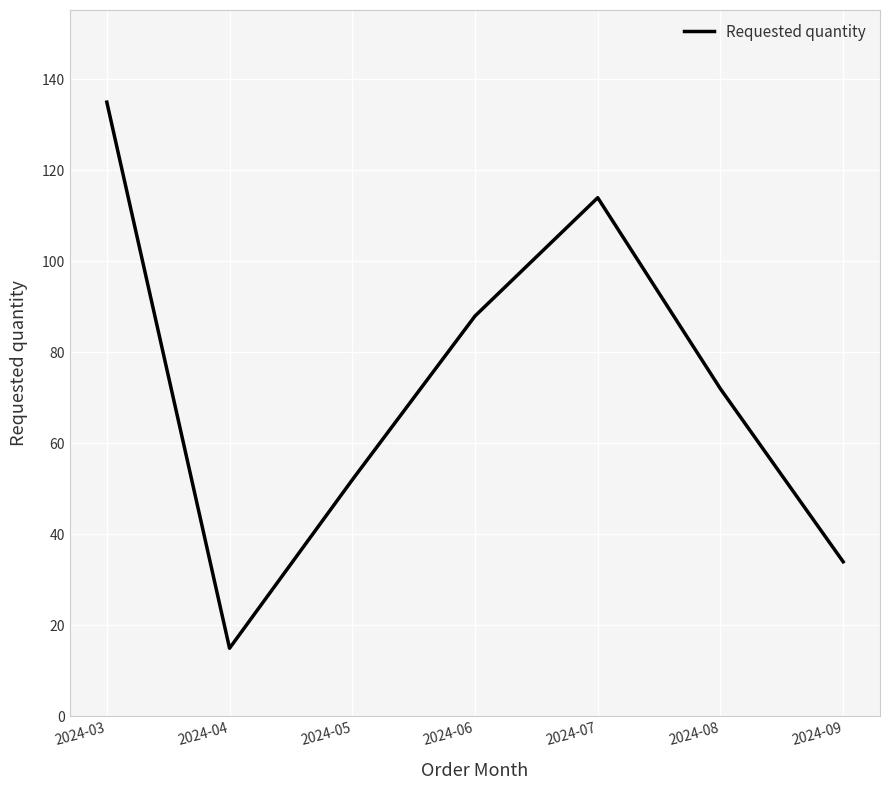

Which category has the highest value across all series?

2024-03